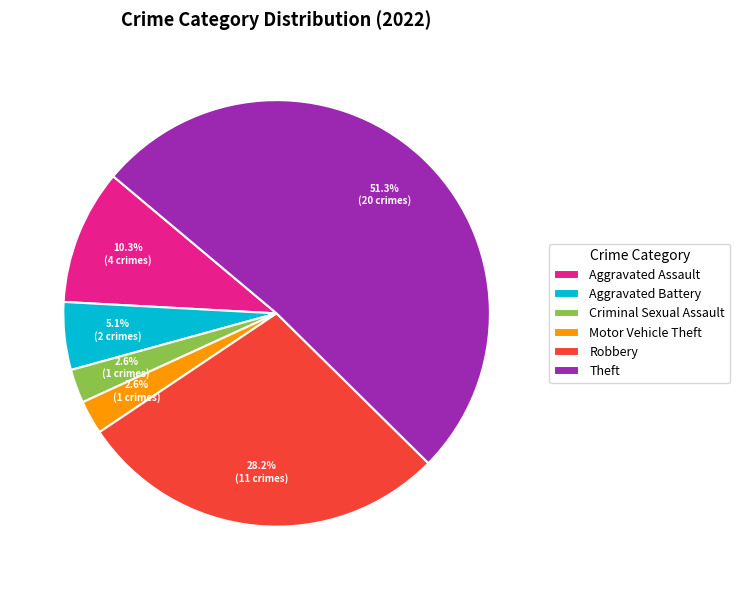

To the nearest percent, what portion does Aggravated Assault represent?

10%